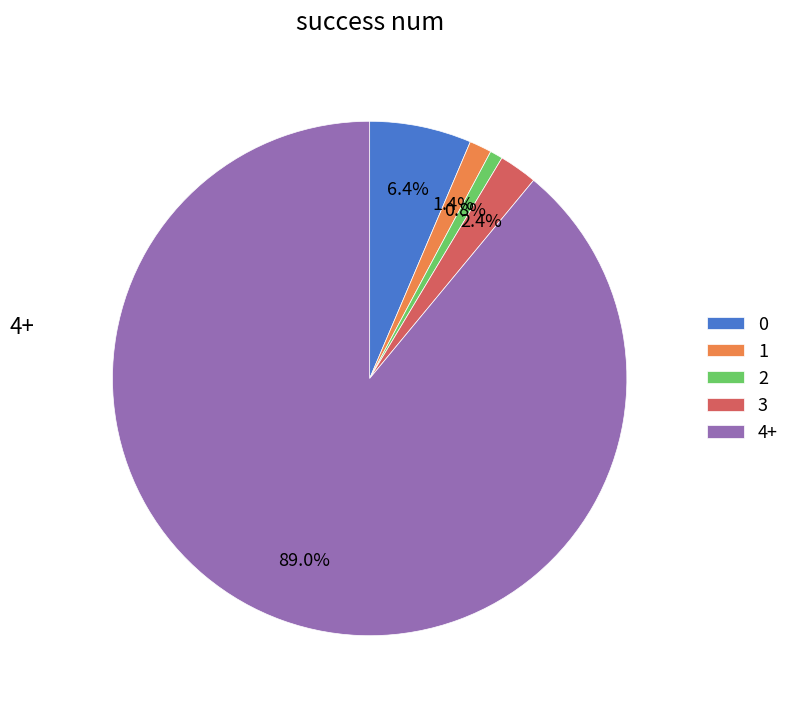

Is there any slice that represents more than half of the pie?

Yes